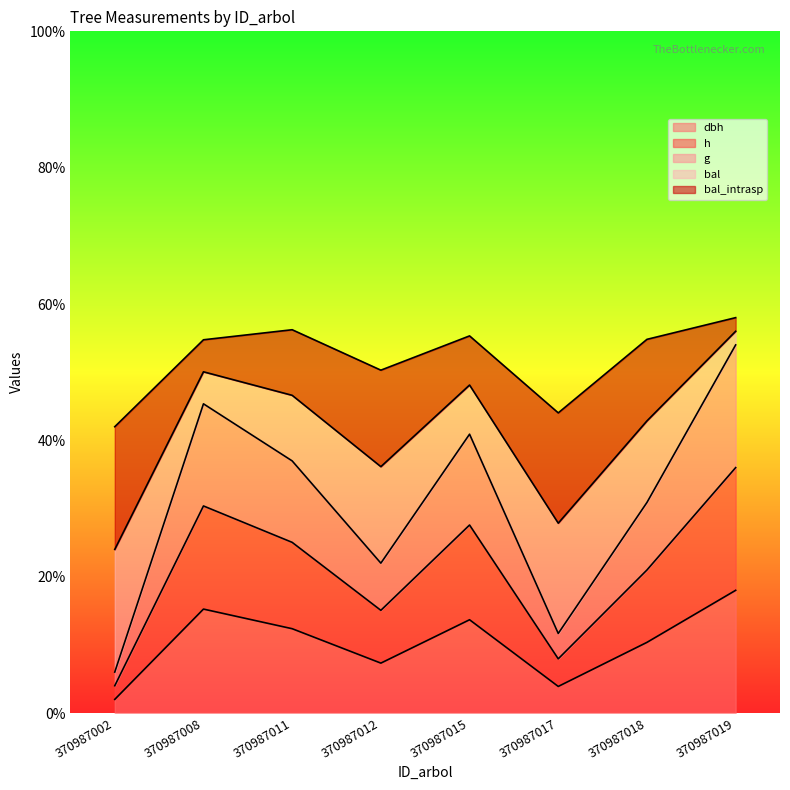

Does the chart display data point markers on the line(s)?

No